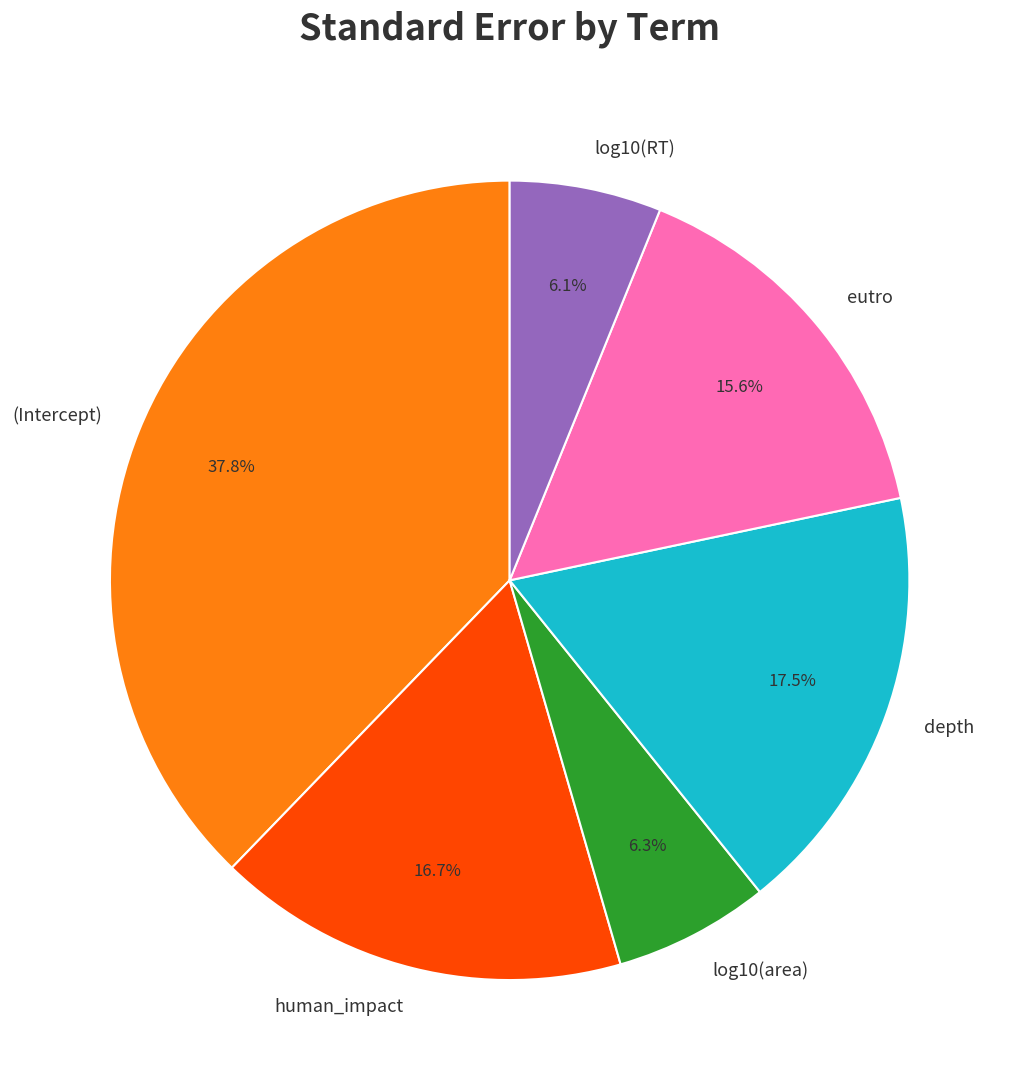

Is the sum of log10(area) and depth greater than half?

No